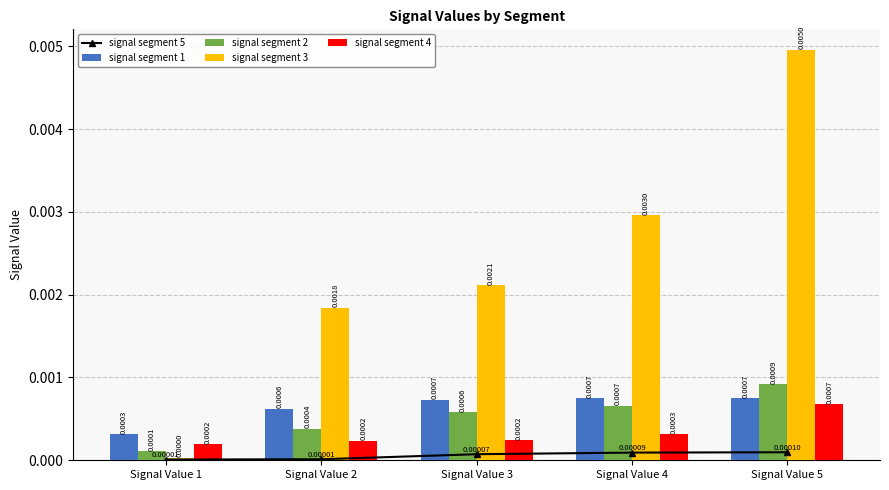

At how many categories does at least one series exceed 0?

5